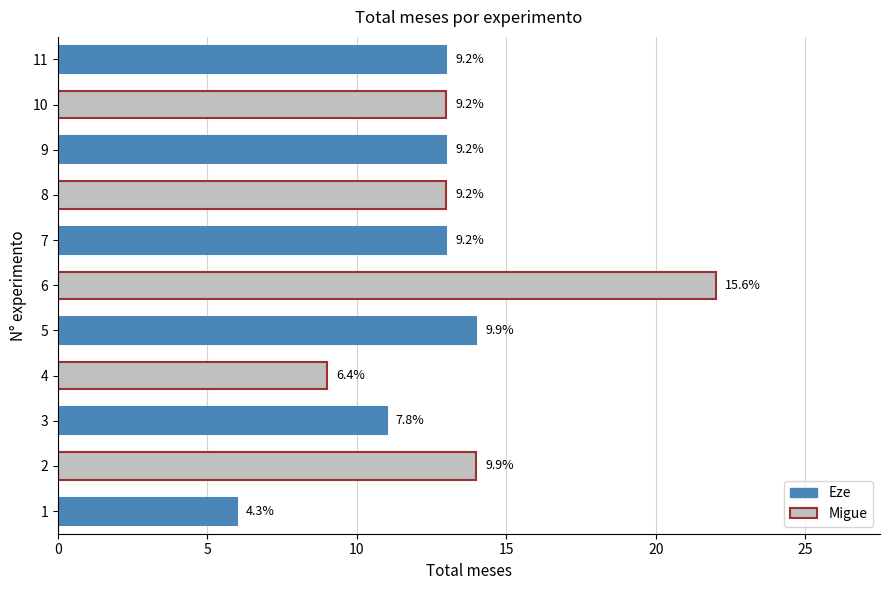

Does the chart contain any negative values?

No